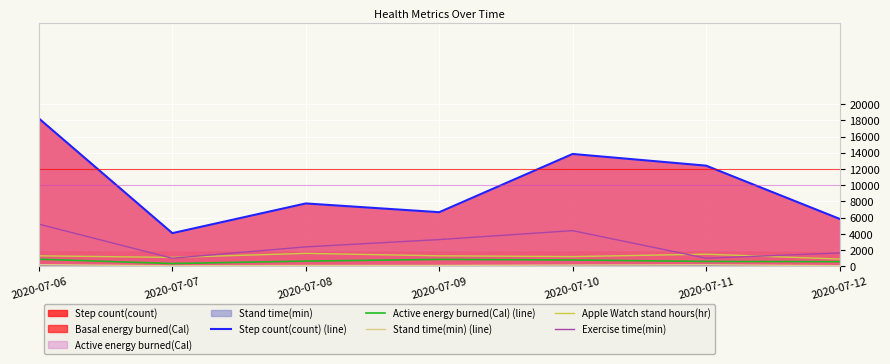

Reading left to right, extract all data points from this chart.

Step count(count) (line): 18223.0	4092.0	7752.0	6673.8	13850.0	12409.1	5854.9
Active energy burned(Cal) (line): 881.6	346.8	647.4	857.4	783.0	604.9	580.1
Stand time(min) (line): 211.0	70.0	110.0	109.0	163.0	197.0	80.0
Apple Watch stand hours(hr): 1300.0	1100.0	1600.0	1300.0	1200.0	1500.0	900.0
Exercise time(min): 5200.0	1000.0	2400.0	3300.0	4400.0	1000.0	1650.0